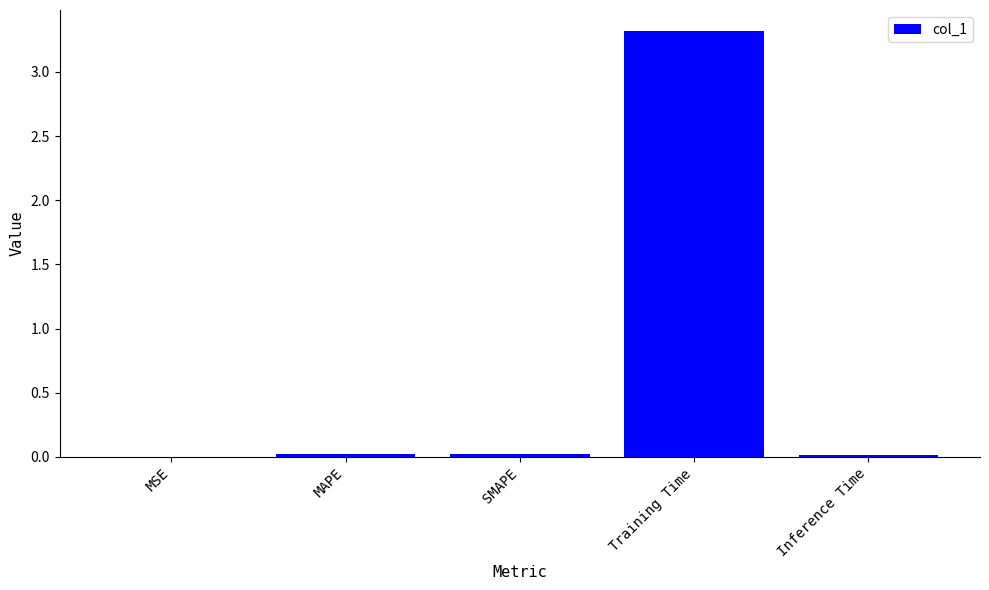

What value does the data have at Training Time?

3.3